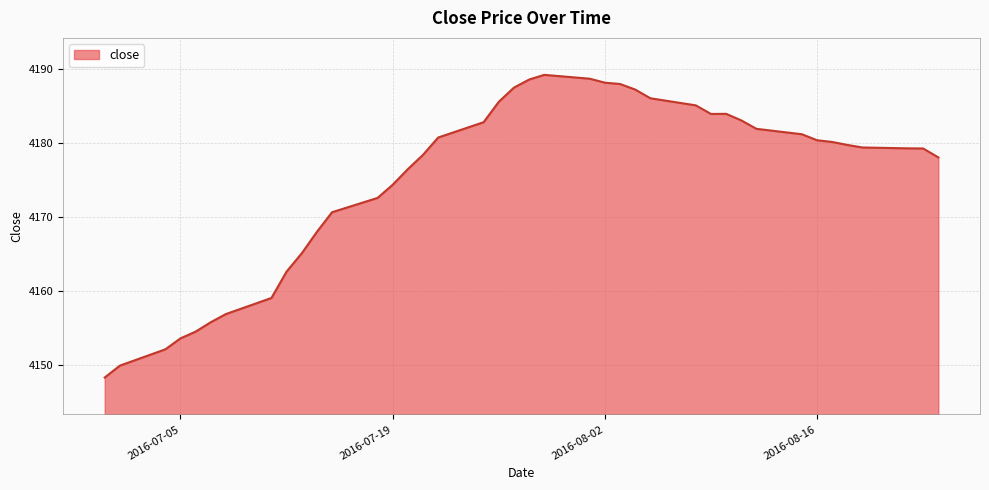

True or false: the data has more than 0 interior local peaks.

True